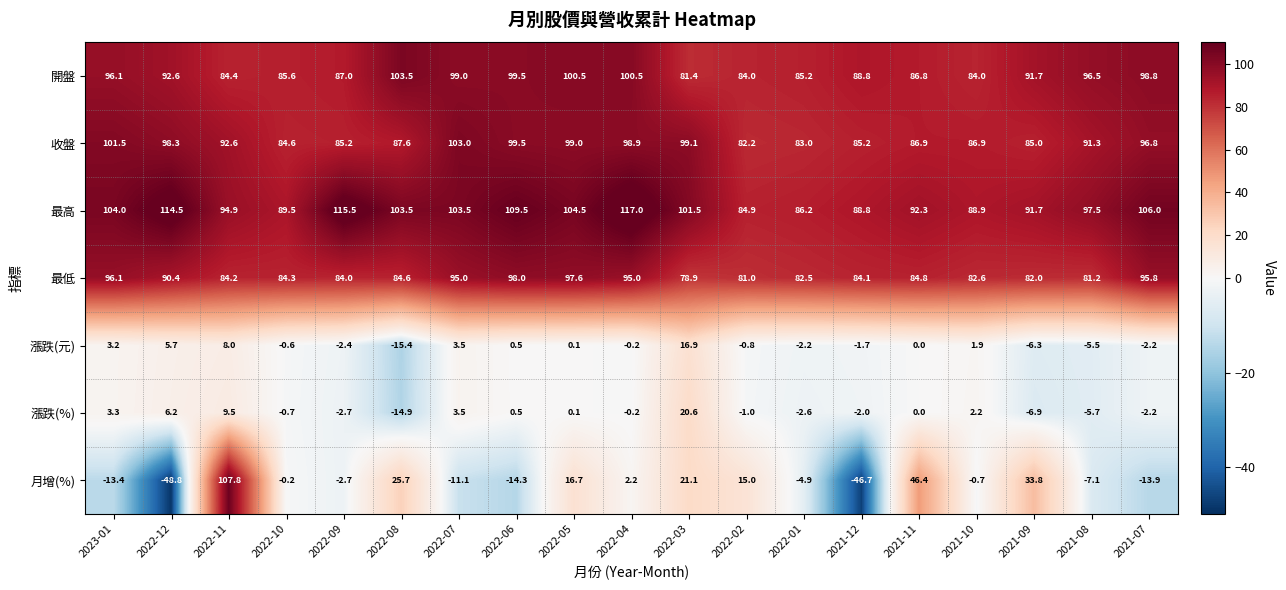

At which label does 漲跌(元) first exceed 0?

2023-01